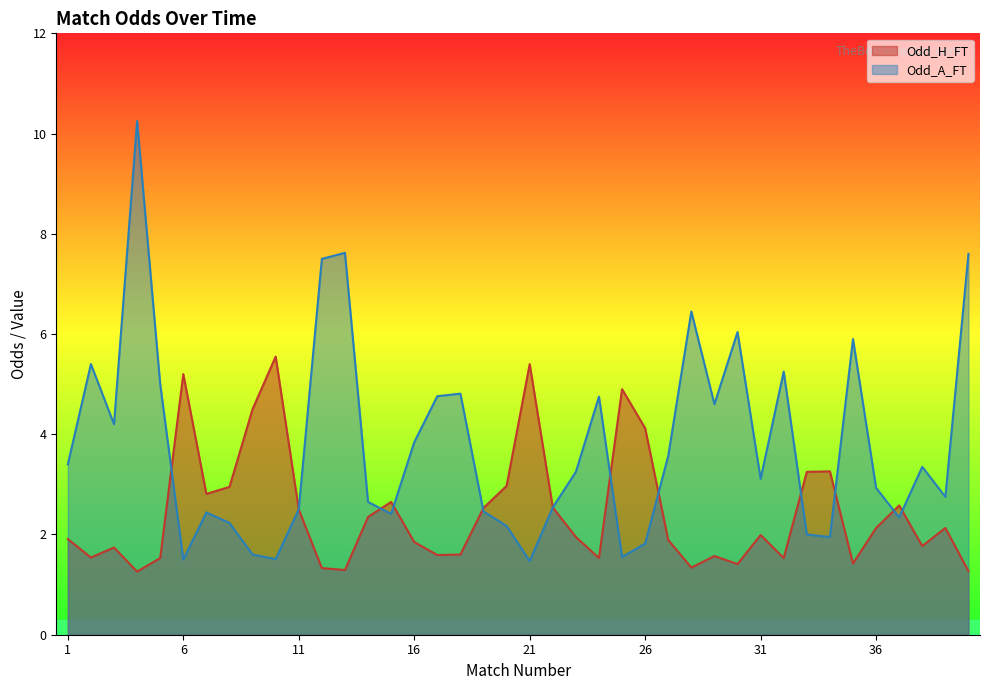

Which series has the largest range (max minus min)?

Odd_A_FT